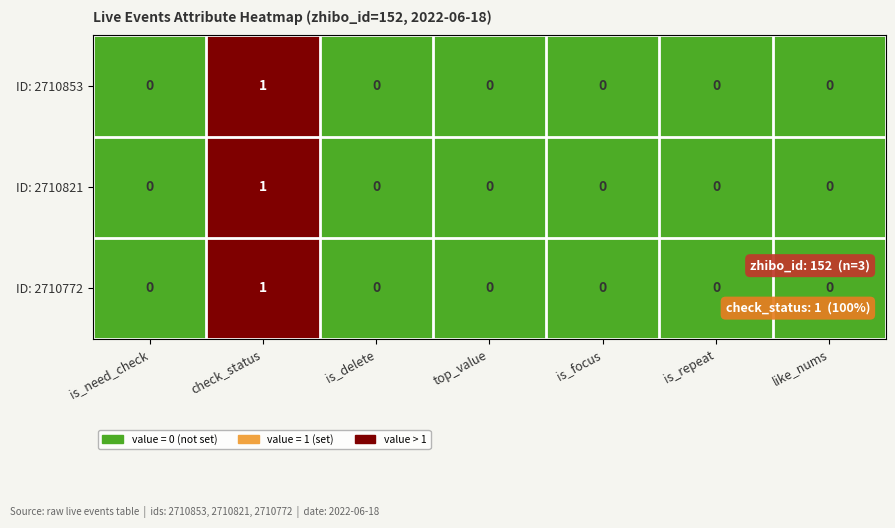

Is it true that ID: 2710772 equals 0 at is_repeat?

True